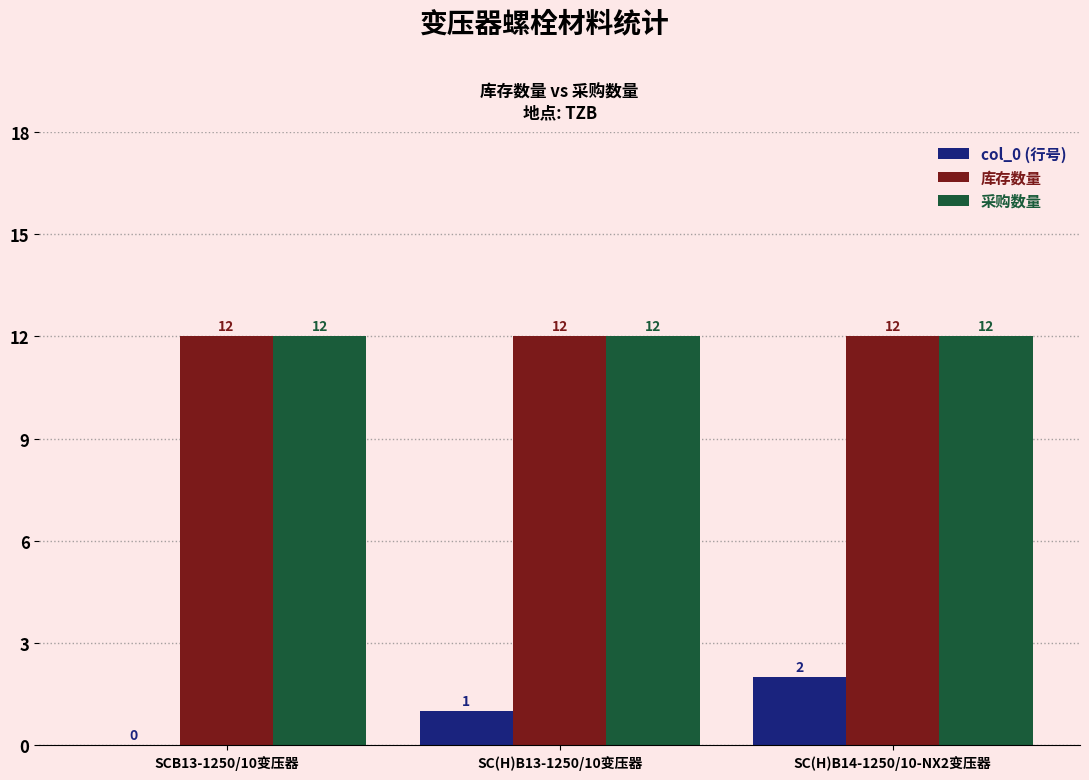

What is the sum of all 采购数量 values?

36